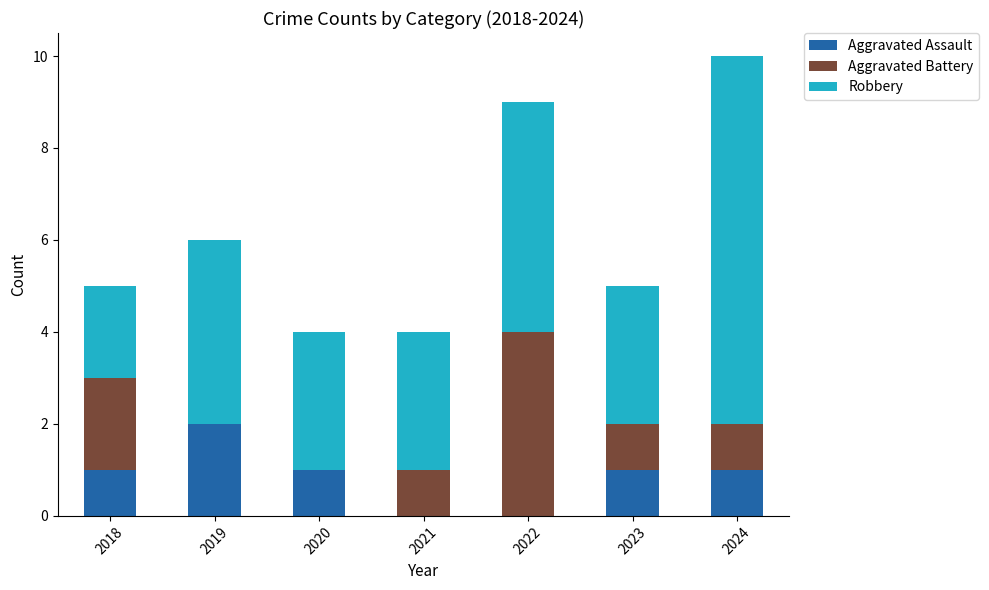

Does the chart contain stacked bars?

Yes